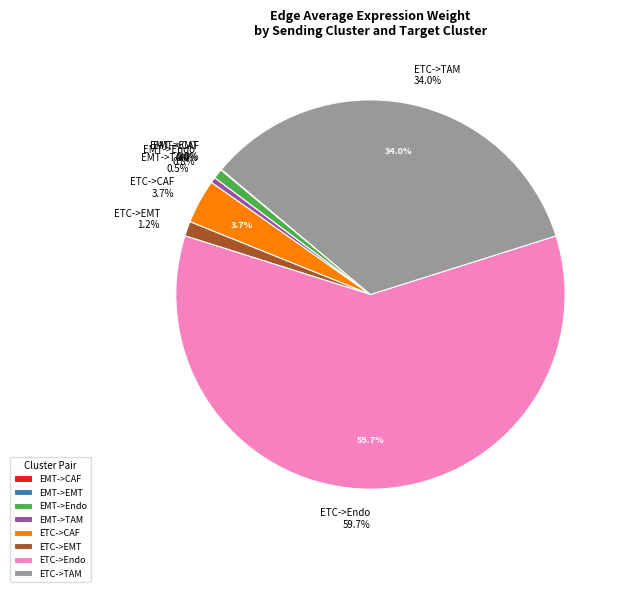

Which has a higher value, EMT->Endo or ETC->TAM?

ETC->TAM